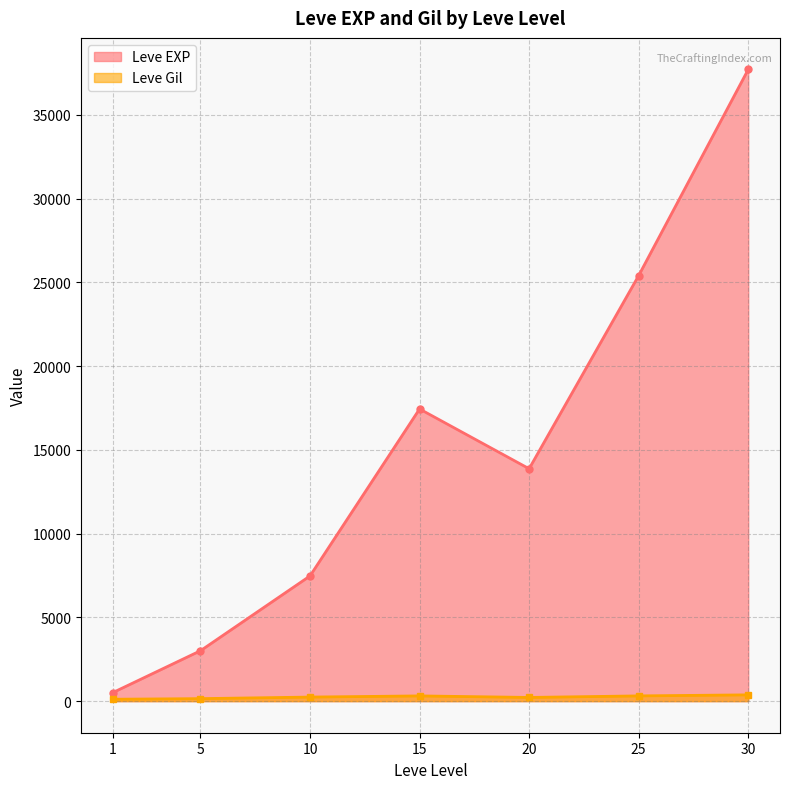

Does the chart display data point markers on the line(s)?

Yes